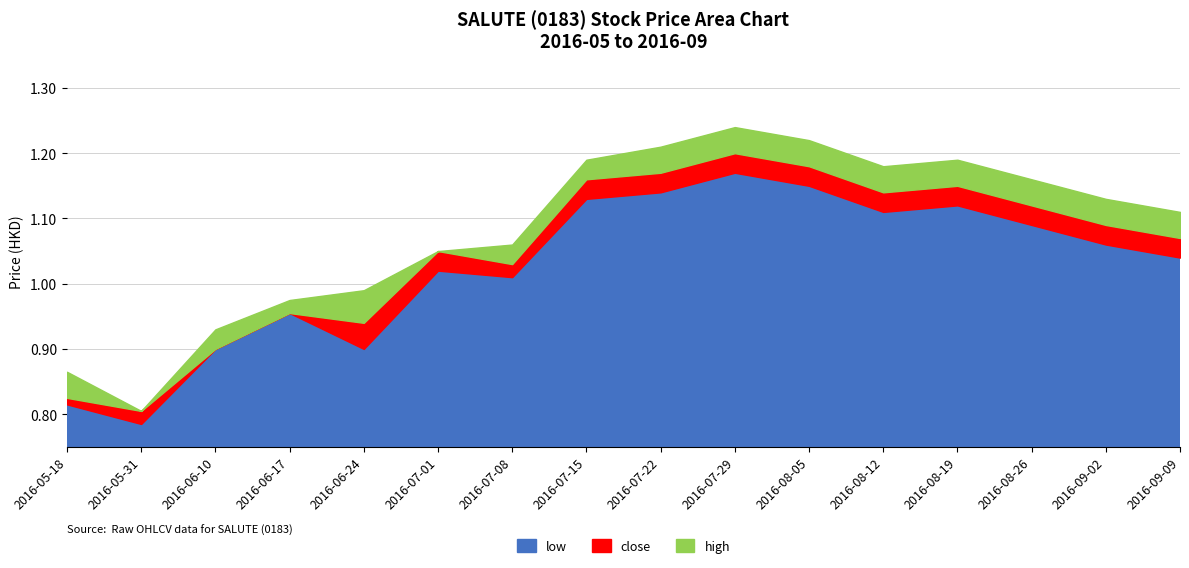

Reading right to left, what are all the values shown in this chart?

close: 2016-09-09=1.1	2016-09-02=1.1	2016-08-26=1.1	2016-08-19=1.1	2016-08-12=1.1	2016-08-05=1.2	2016-07-29=1.2	2016-07-22=1.2	2016-07-15=1.2	2016-07-08=1.0	2016-07-01=1.1	2016-06-24=0.9	2016-06-17=1.0	2016-06-10=0.9	2016-05-31=0.8	2016-05-18=0.8
high: 2016-09-09=1.1	2016-09-02=1.1	2016-08-26=1.2	2016-08-19=1.2	2016-08-12=1.2	2016-08-05=1.2	2016-07-29=1.2	2016-07-22=1.2	2016-07-15=1.2	2016-07-08=1.1	2016-07-01=1.1	2016-06-24=1.0	2016-06-17=1.0	2016-06-10=0.9	2016-05-31=0.8	2016-05-18=0.9
low: 2016-09-09=1.0	2016-09-02=1.1	2016-08-26=1.1	2016-08-19=1.1	2016-08-12=1.1	2016-08-05=1.1	2016-07-29=1.2	2016-07-22=1.1	2016-07-15=1.1	2016-07-08=1.0	2016-07-01=1.0	2016-06-24=0.9	2016-06-17=1.0	2016-06-10=0.9	2016-05-31=0.8	2016-05-18=0.8